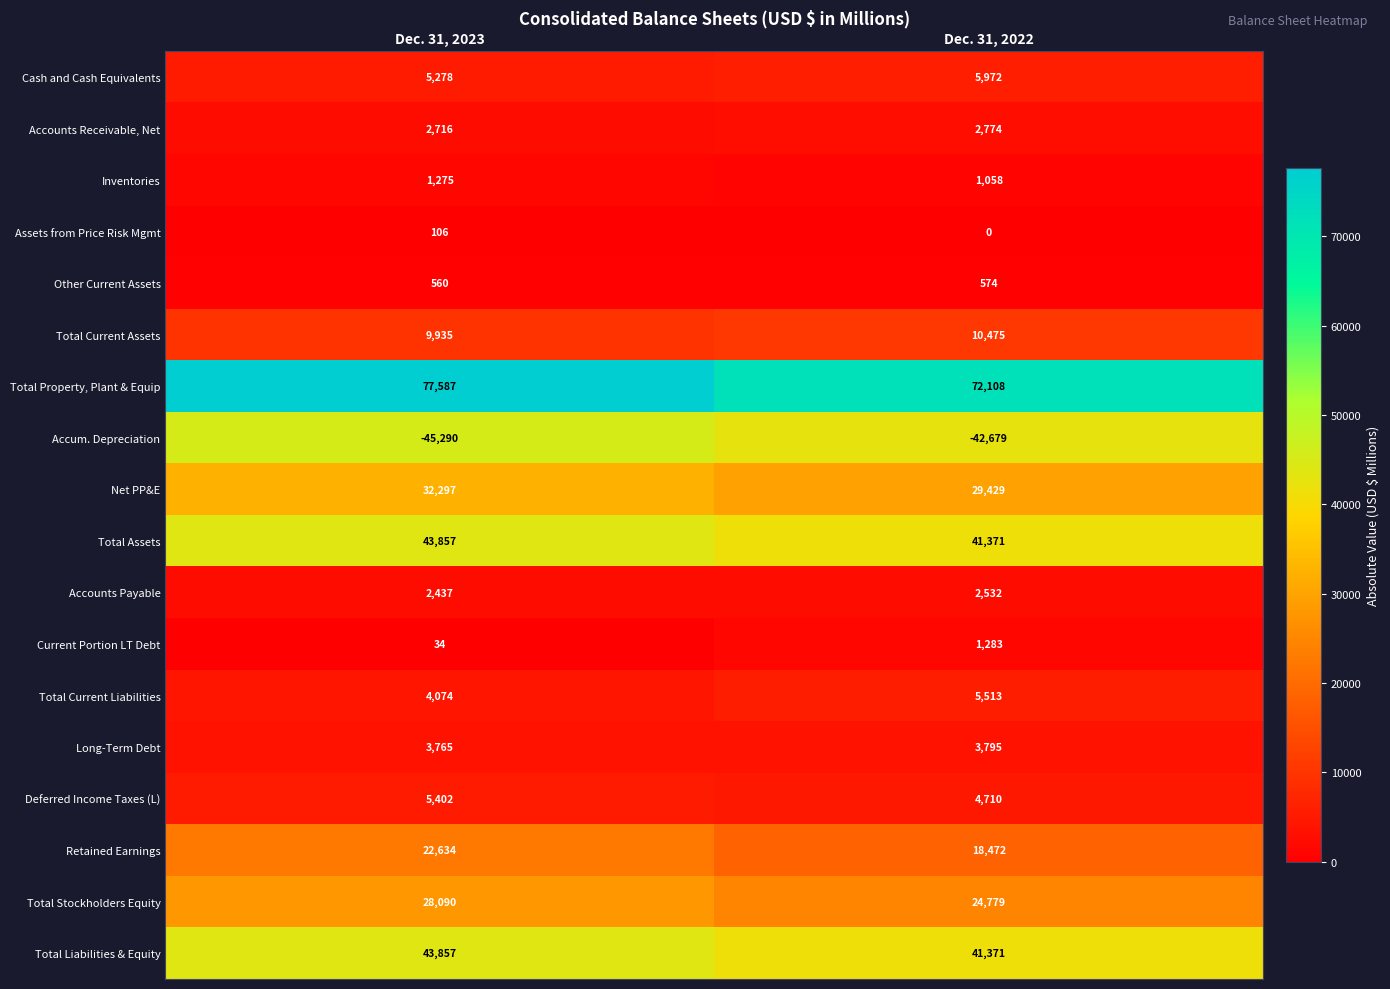

At how many categories does at least one series exceed 41507?

2